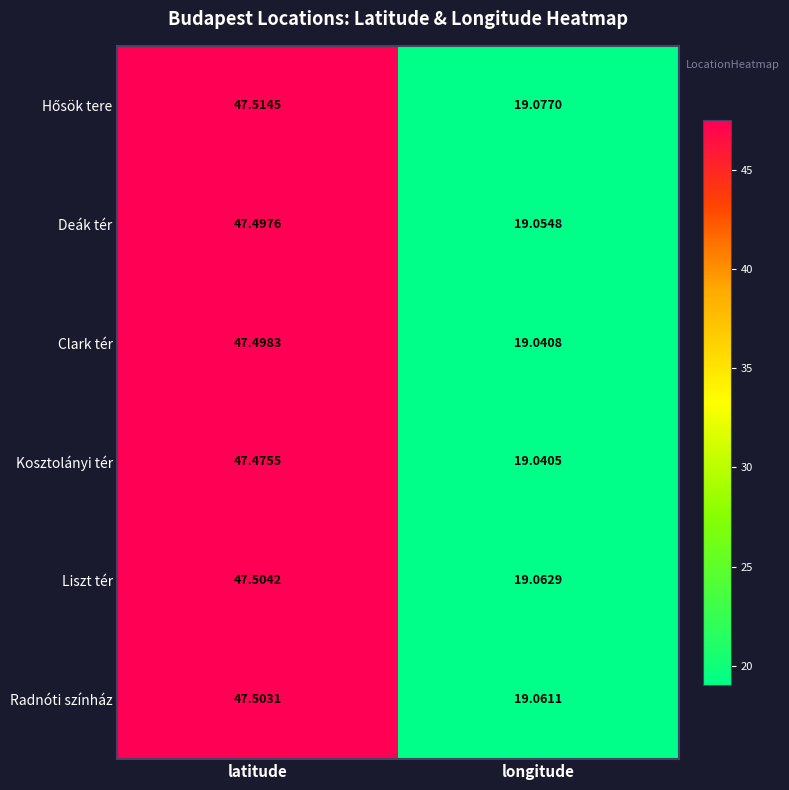

Which label corresponds to the largest value in the chart?

latitude